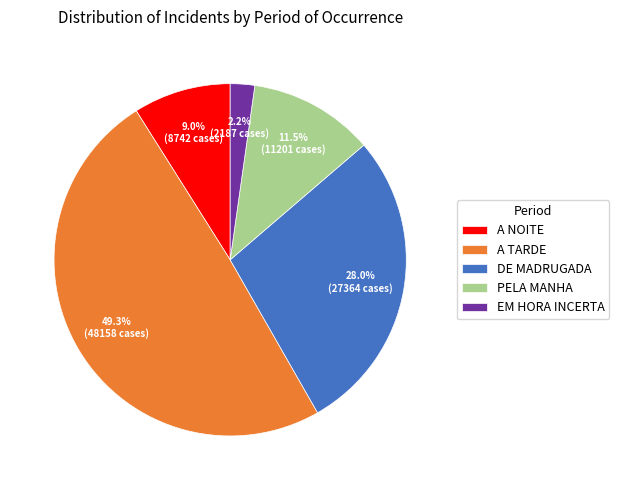

Rank the categories by value from lowest to highest.

EM HORA INCERTA, A NOITE, PELA MANHA, DE MADRUGADA, A TARDE